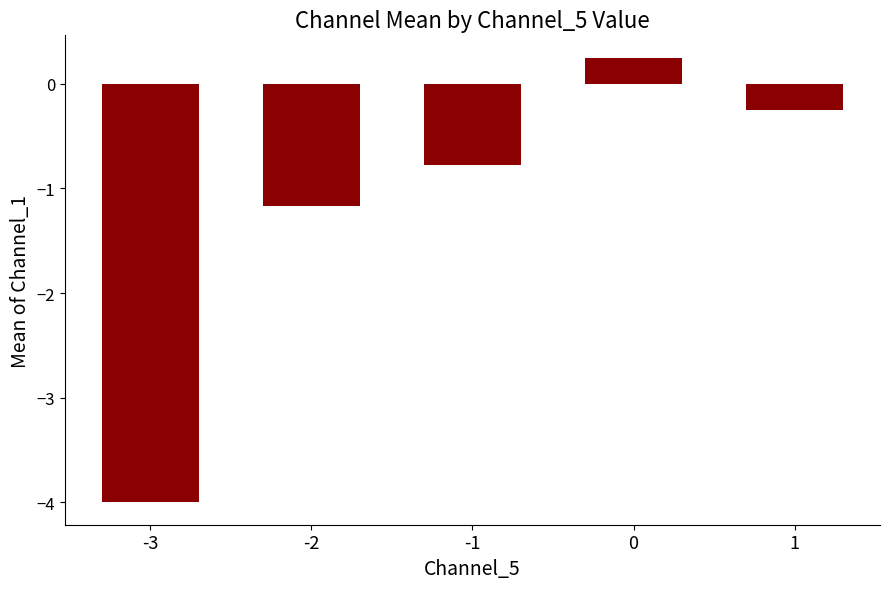

What is the difference between the second highest and second lowest values?

0.9